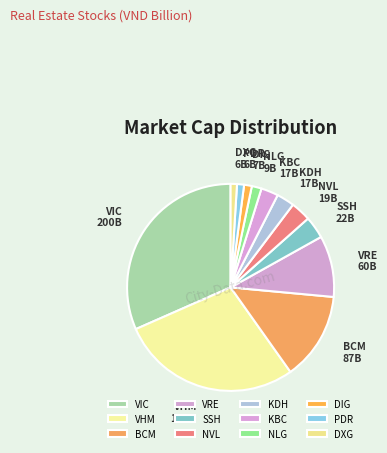

Which has a higher value, PDR or BCM?

BCM